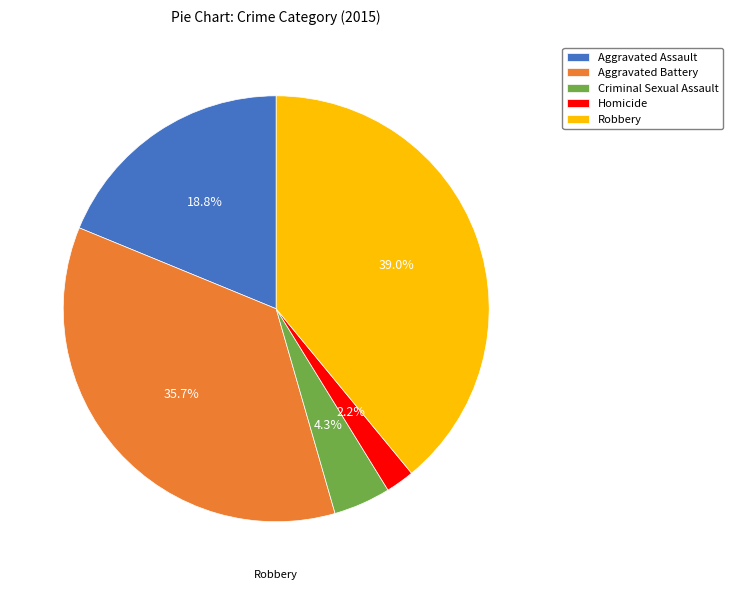

To the nearest percent, what percentage of the pie is Robbery?

39%